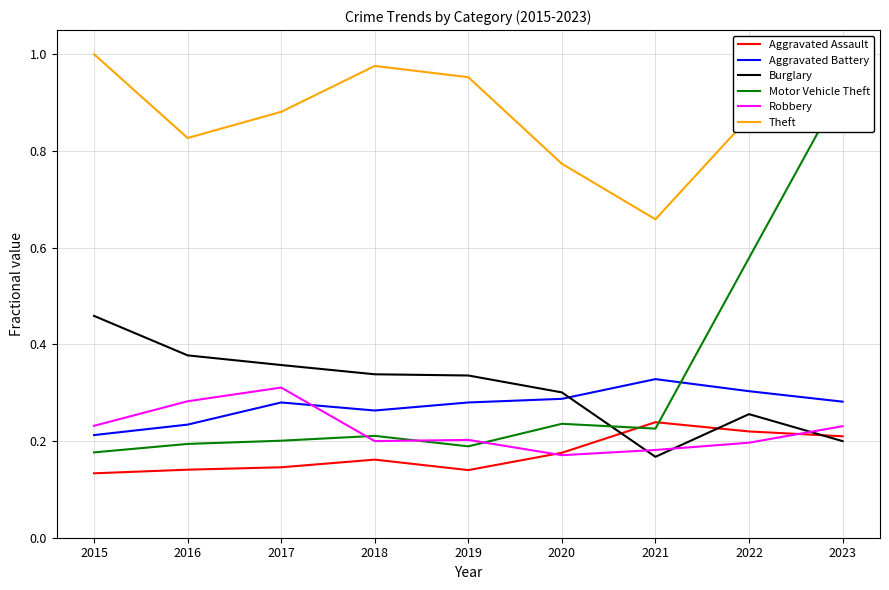

Which has a higher value, 2018 or 2022?

2022